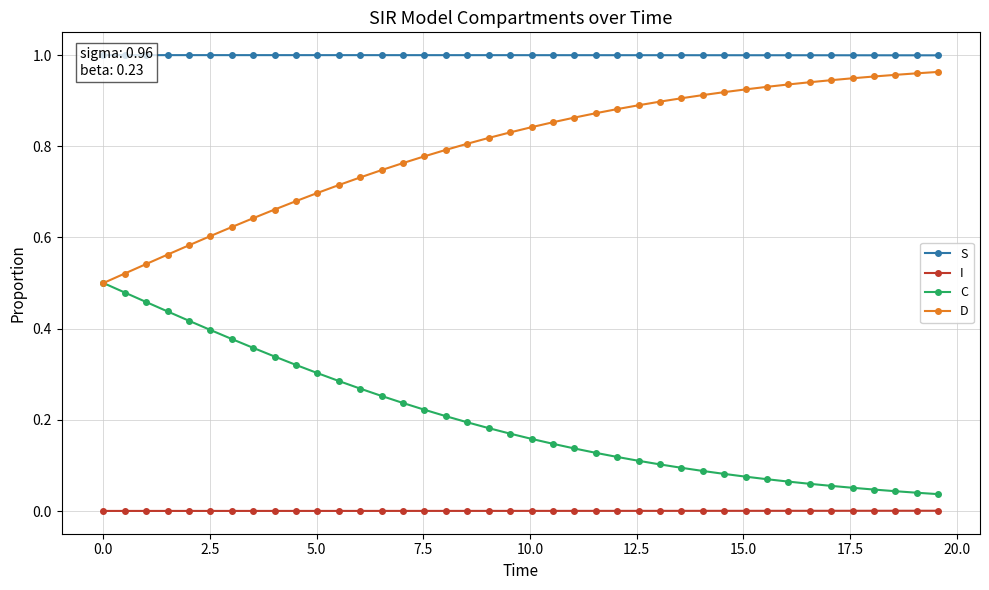

True or false: D and I cross at least once.

False